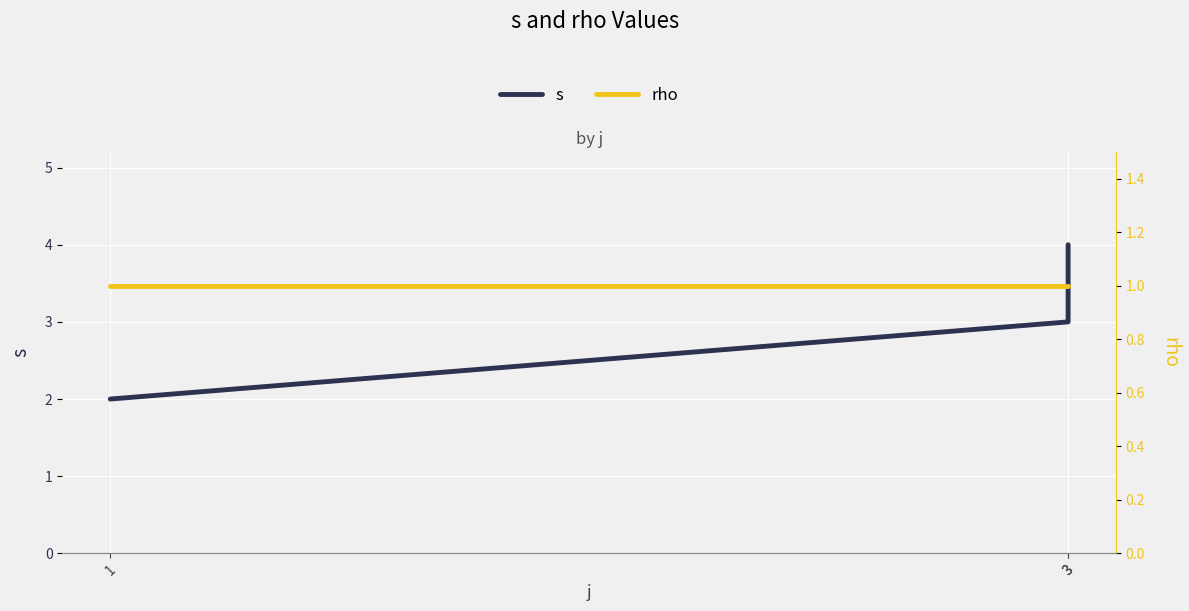

What is the difference between the highest and lowest values at 3?

2